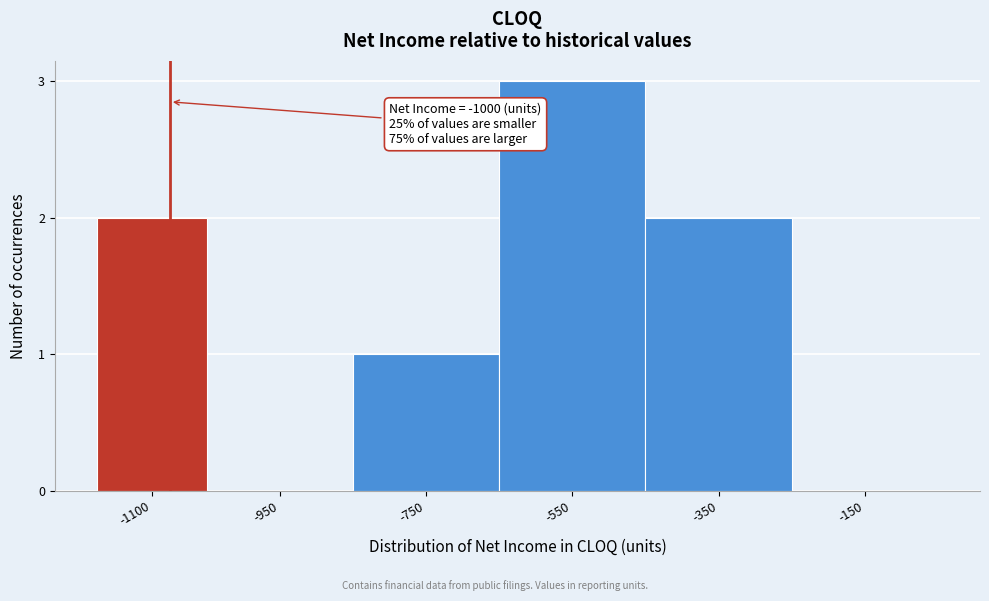

Reading left to right, transcribe all the data shown in this chart.

-1100=2	-950=0	-750=1	-550=3	-350=2	-150=0